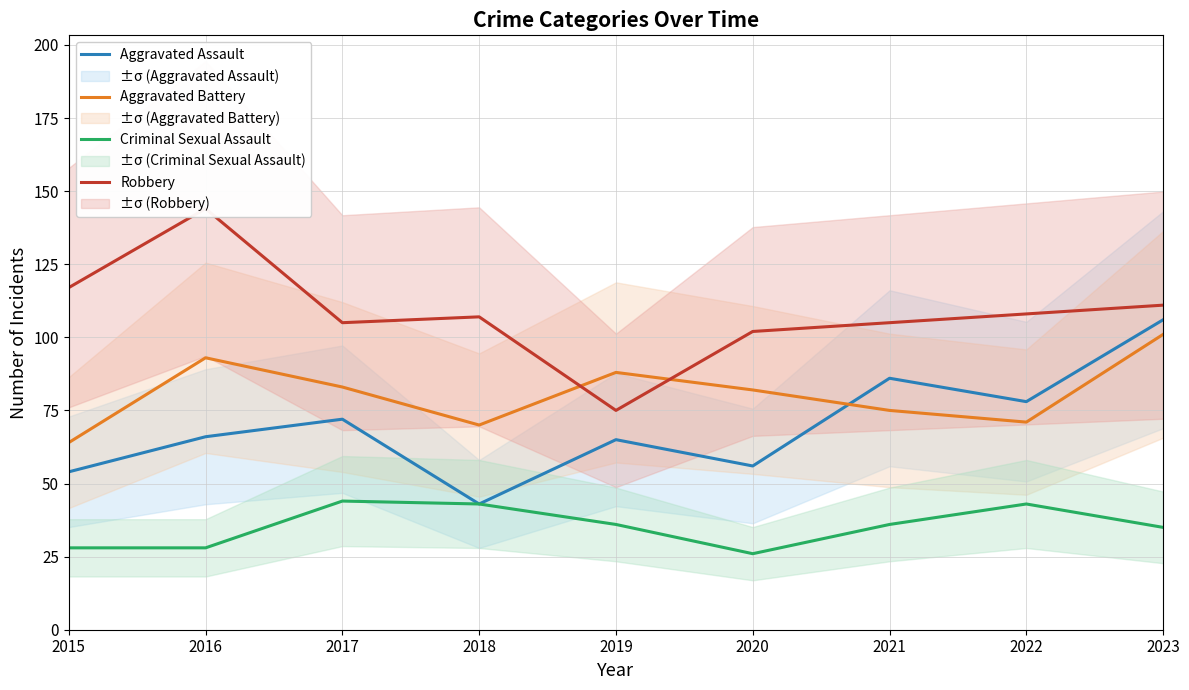

True or false: Aggravated Assault and Robbery cross at least once.

False